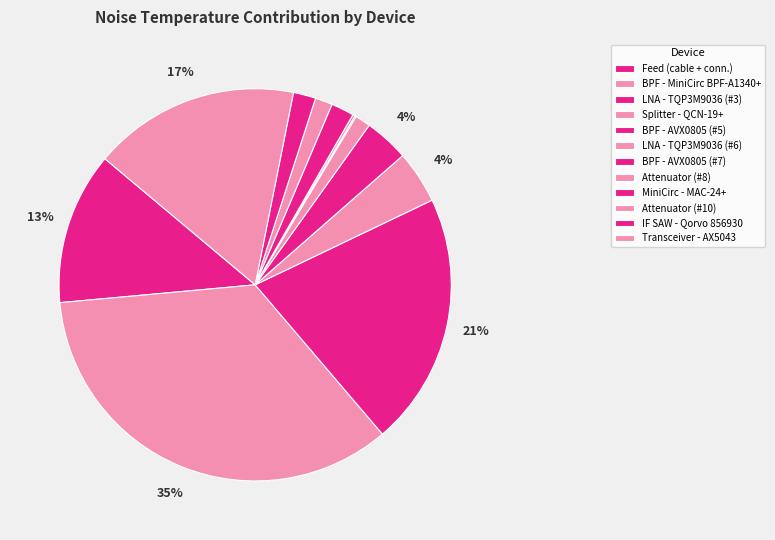

Is it true that BPF - MiniCirc BPF-A1340+ is 42% of the pie?

False